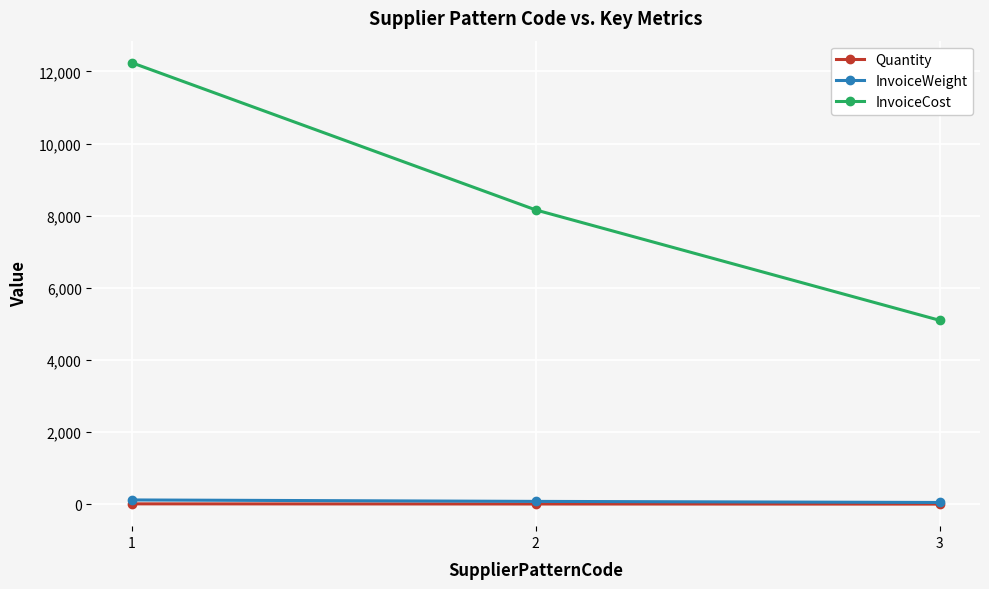

What is the spread (max minus min) of values at 2?

8152